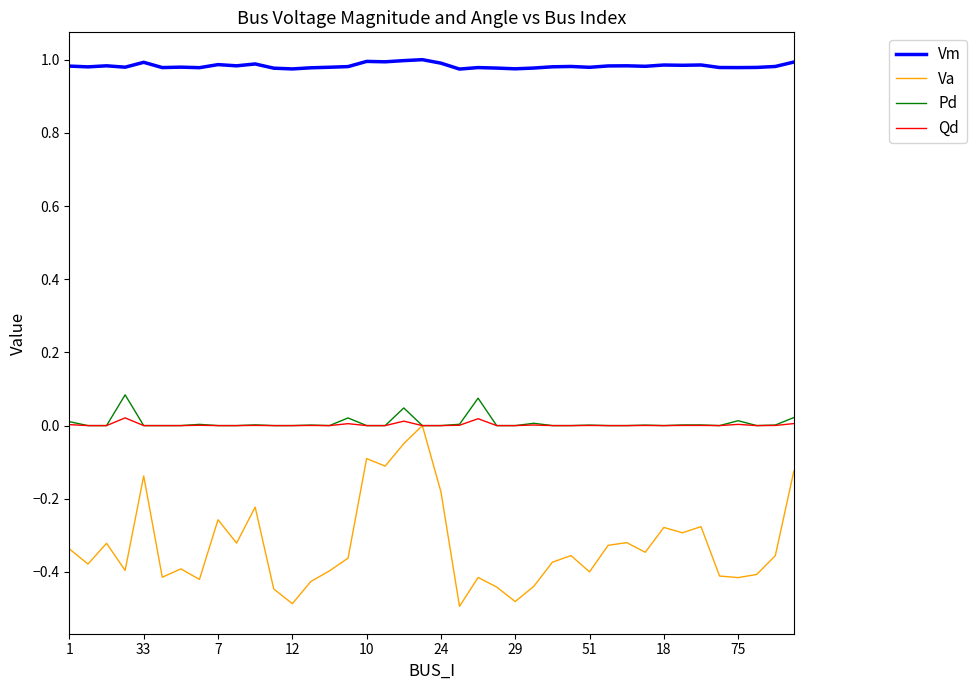

True or false: Pd and Vm cross at least once.

False